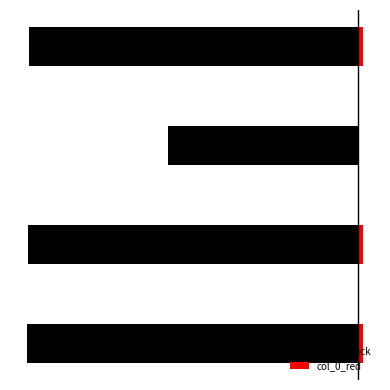

The value of col_0_black at 3 is -1149176. True or false?

True